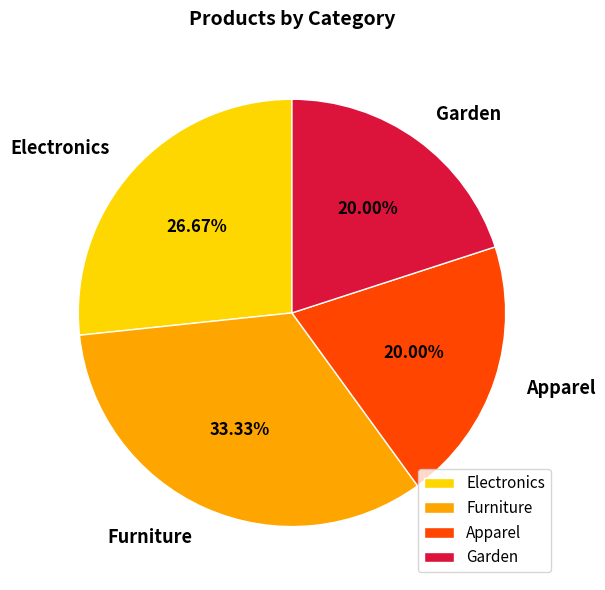

Is it true that Electronics is 15% of the pie?

False